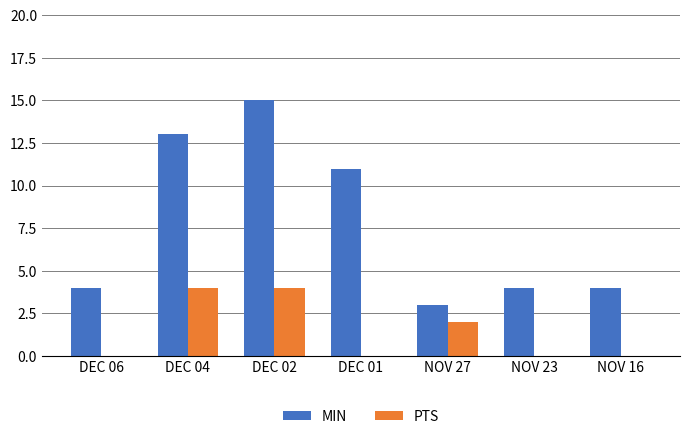

Count the PTS values in the range 0 to 4.

7